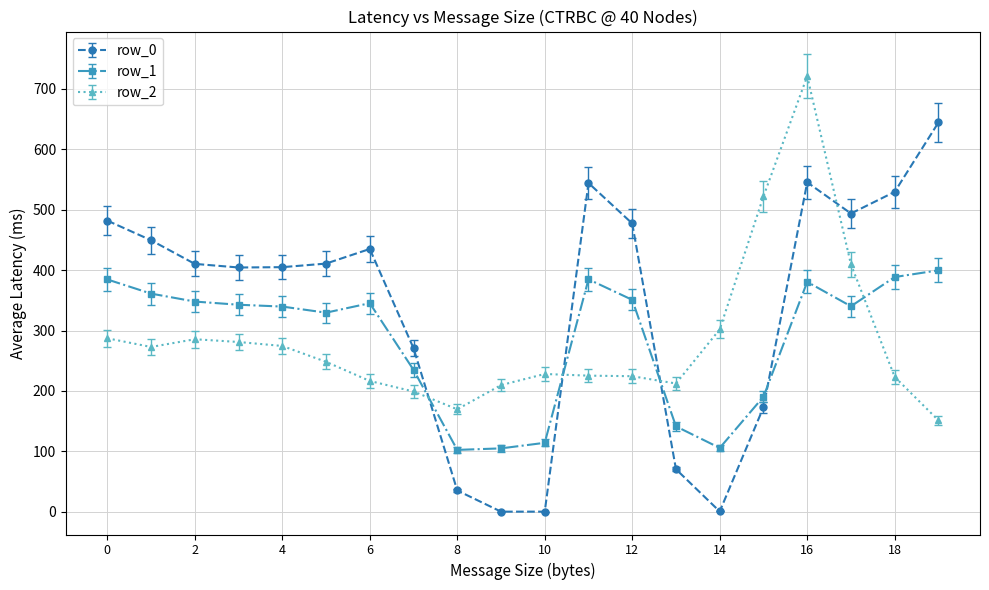

What is the highest value of the row_1 series?

399.7